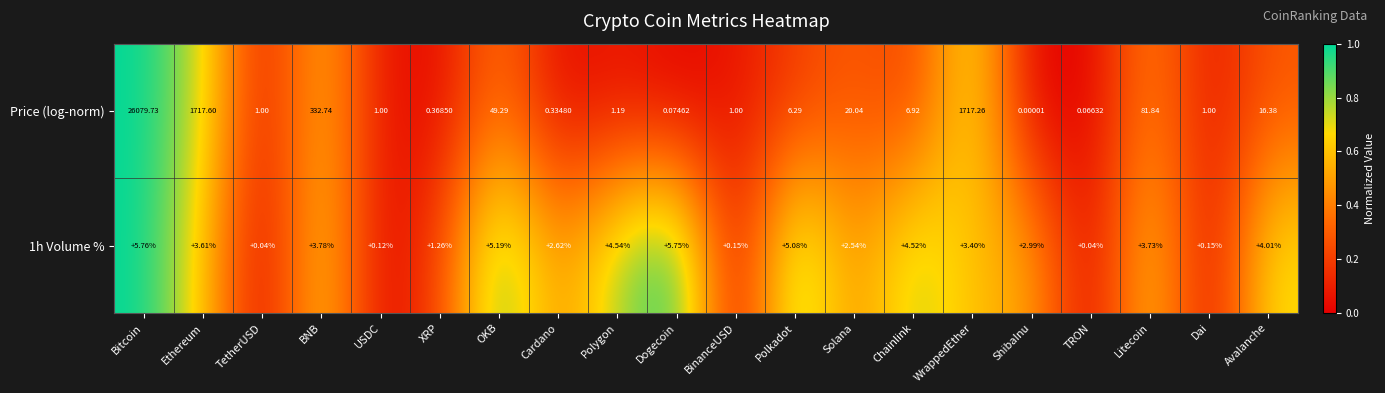

Which series has the largest total across all categories?

Price (log-norm)